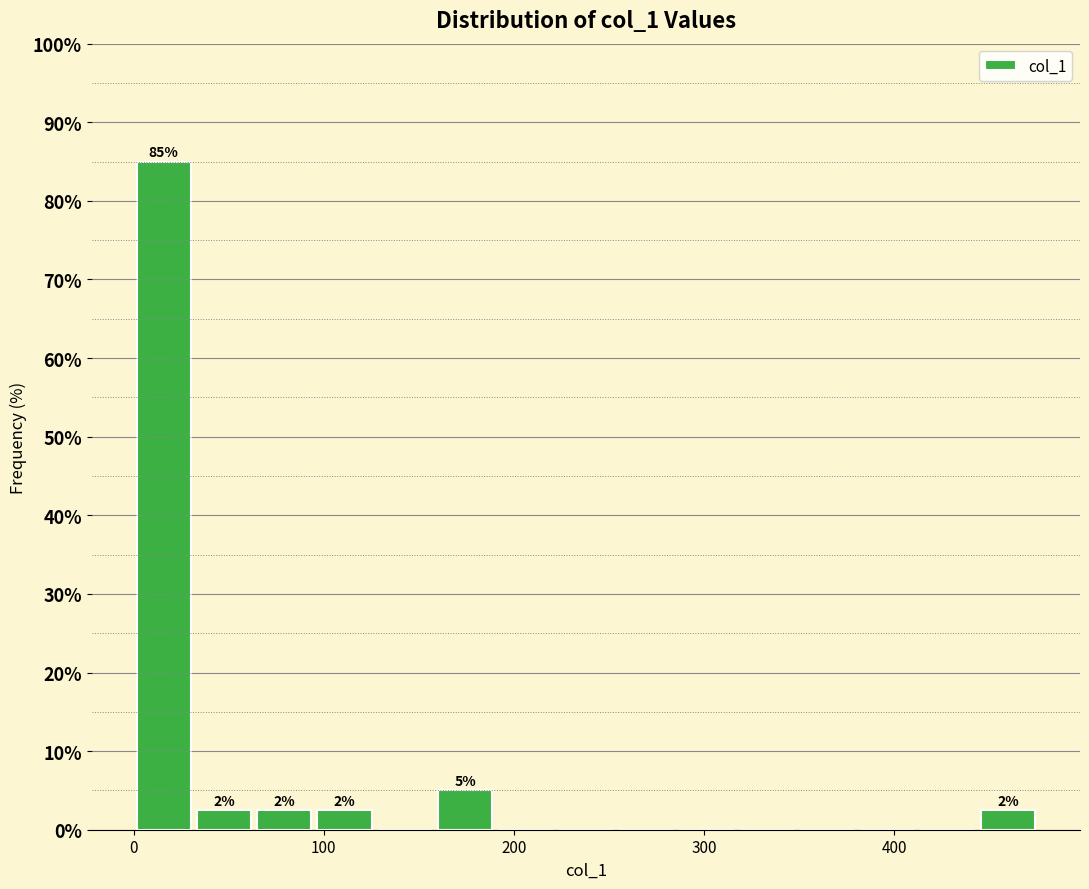

Read against the x-axis, roughly where is the centre of the tallest bar?

20